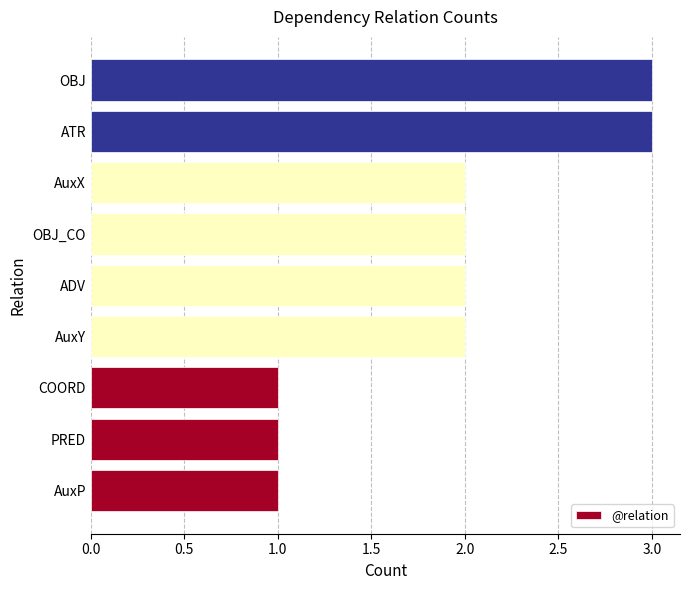

The value at AuxP is 1. True or false?

True